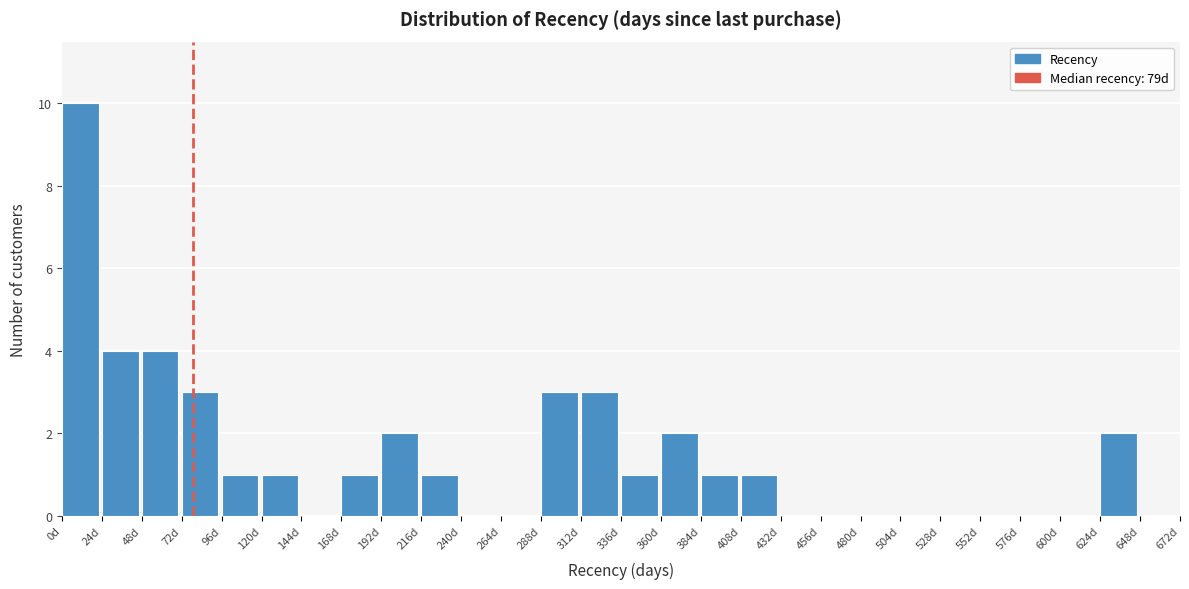

Reading left to right, transcribe this chart: for each bar, give the range it covers on the x-axis and its height. Neither the bar edges nor the heights are printed on the chart, so give them approximately, as read against the axes.

0 to 24: 10
24 to 48: 4
48 to 72: 4
72 to 96: 3
96 to 120: 1
120 to 144: 1
144 to 168: 0
168 to 192: 1
192 to 216: 2
216 to 240: 1
240 to 264: 0
264 to 288: 0
288 to 312: 3
312 to 336: 3
336 to 360: 1
360 to 384: 2
384 to 408: 1
408 to 432: 1
432 to 456: 0
456 to 480: 0
480 to 504: 0
504 to 528: 0
528 to 552: 0
552 to 576: 0
576 to 600: 0
600 to 624: 0
624 to 648: 2
648 to 672: 0